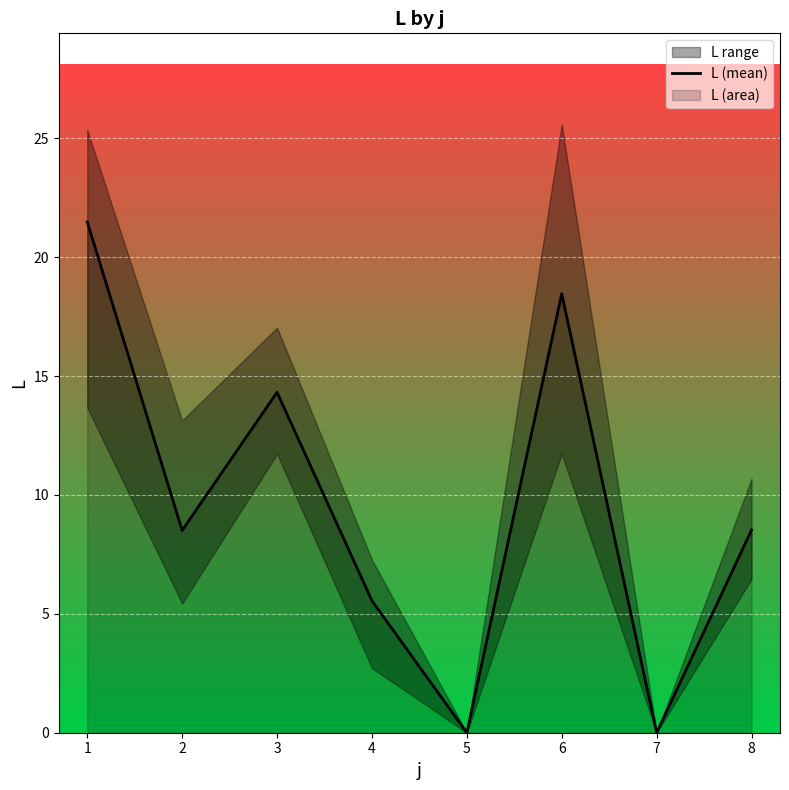

How many points are lower than both their immediate neighbors (excluding endpoints)?

3